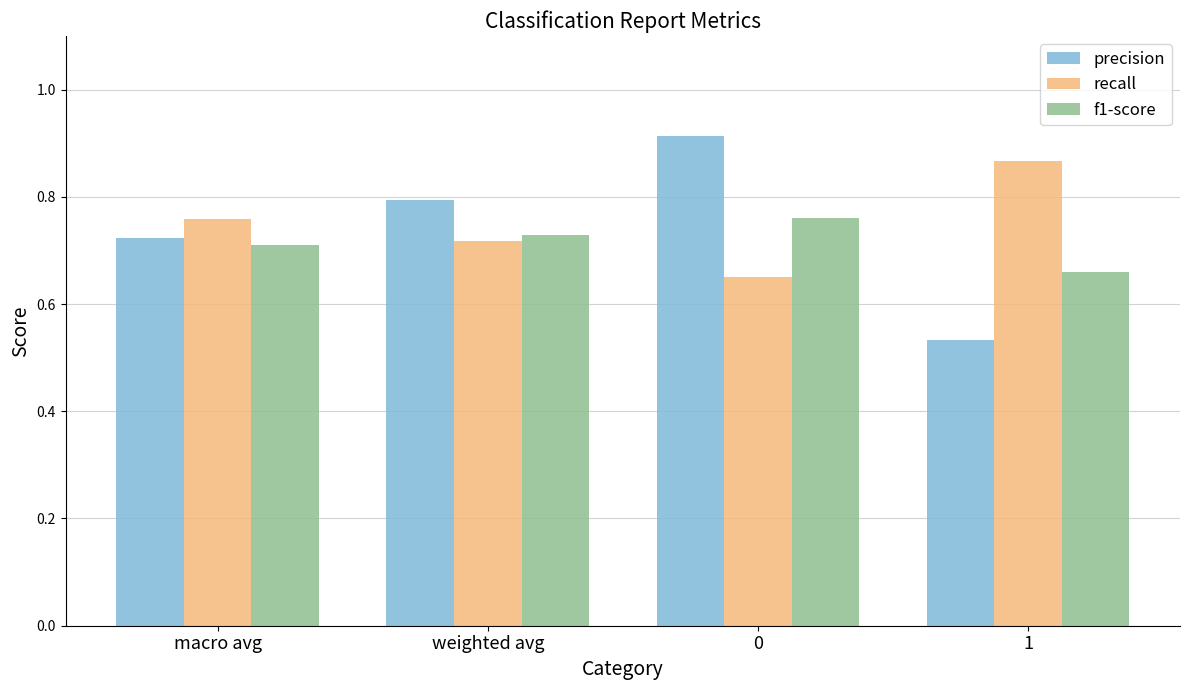

Which series has the largest range (max minus min)?

precision